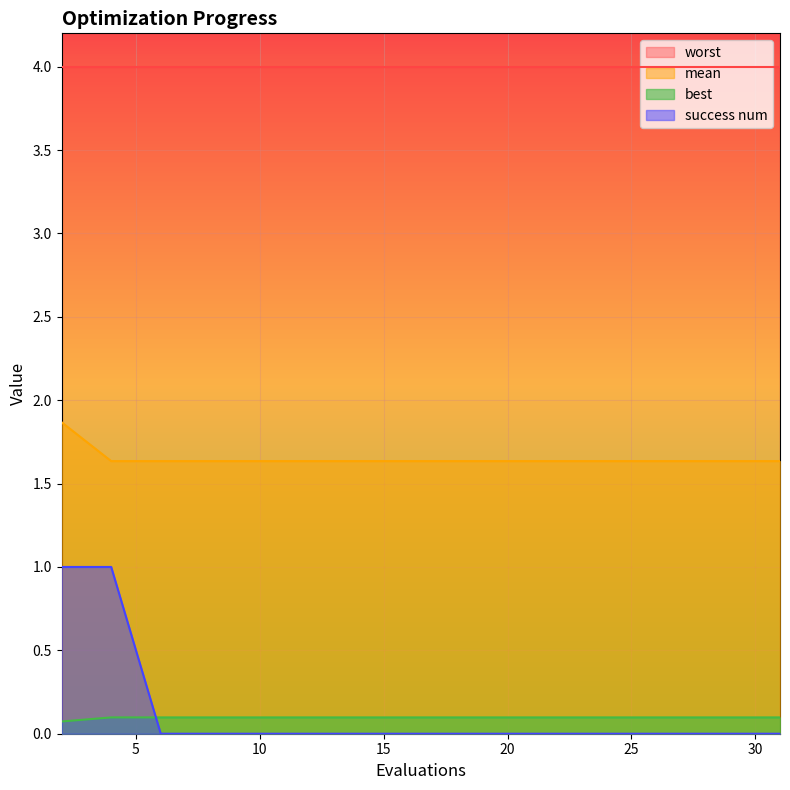

True or false: mean has a value of 0.5 at 2.

False